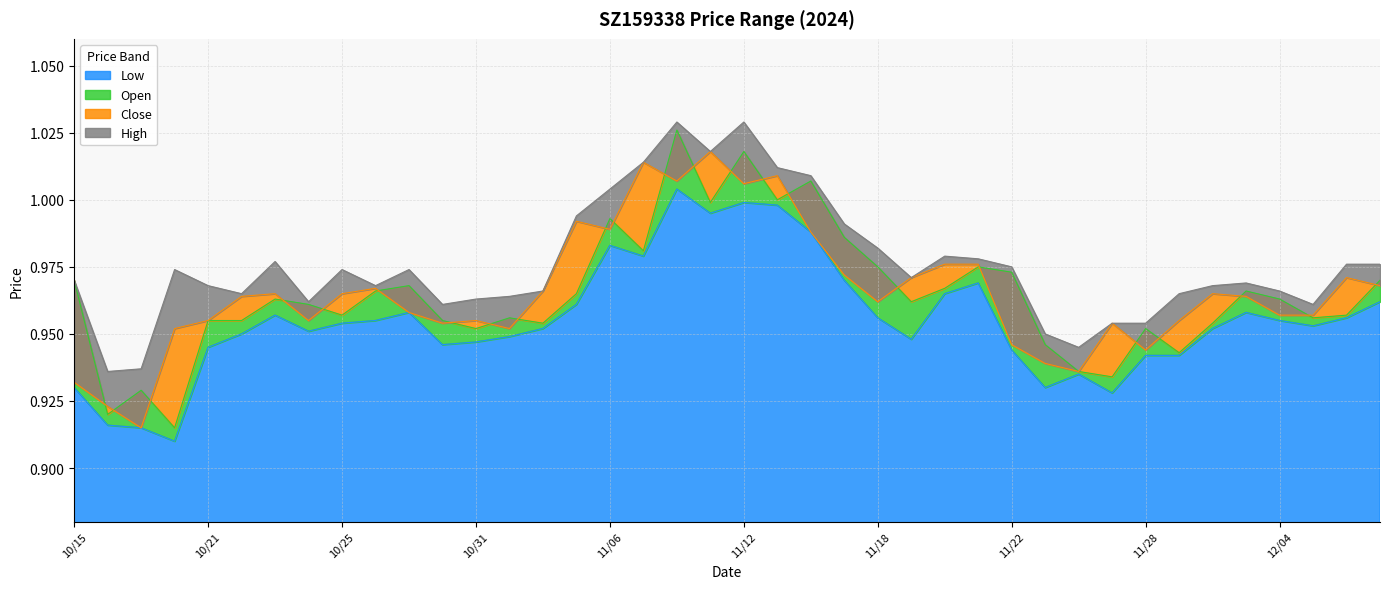

Which category has the highest value across all series?

20241108